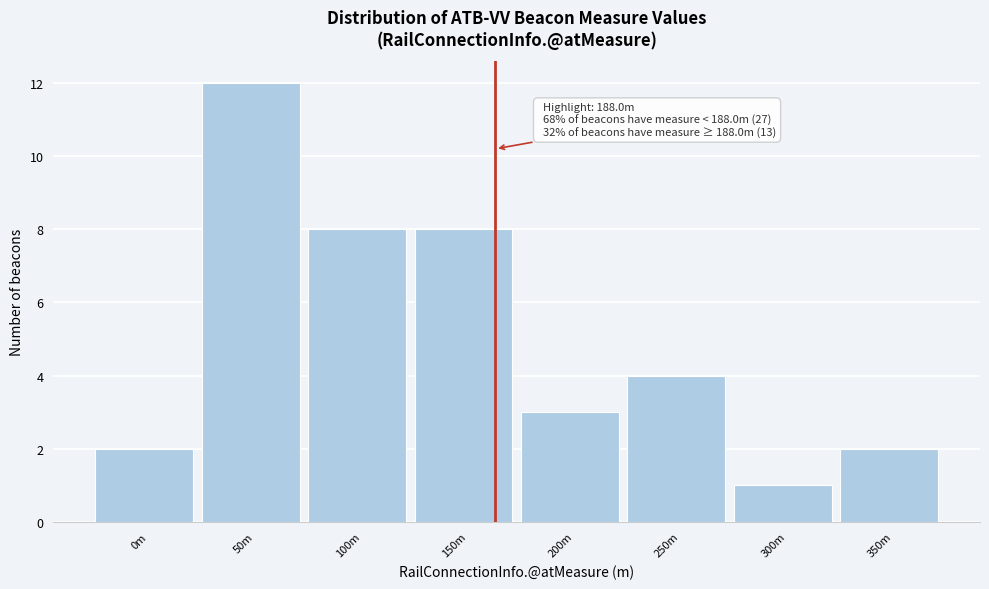

Reading right to left, extract all data points from this chart.

350m=2	300m=1	250m=4	200m=3	150m=8	100m=8	50m=12	0m=2